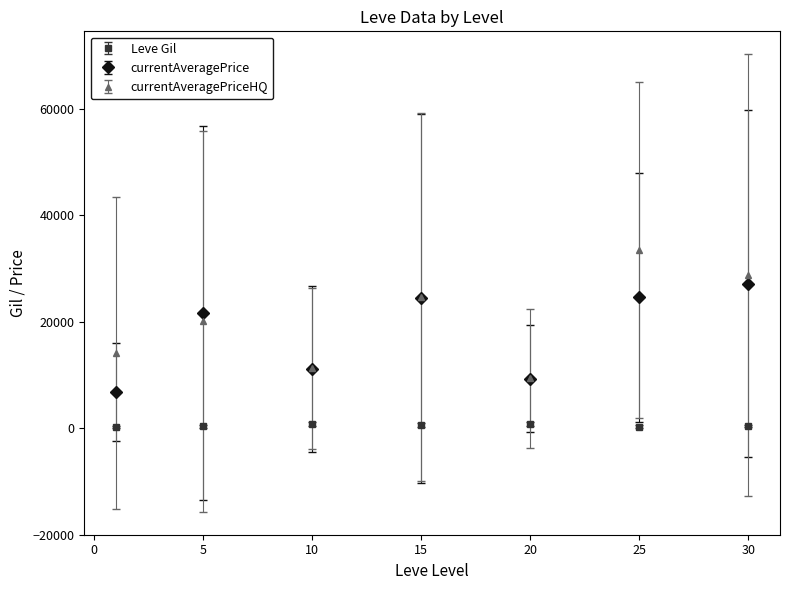

True or false: currentAveragePrice and Leve Gil intersect in this chart.

False